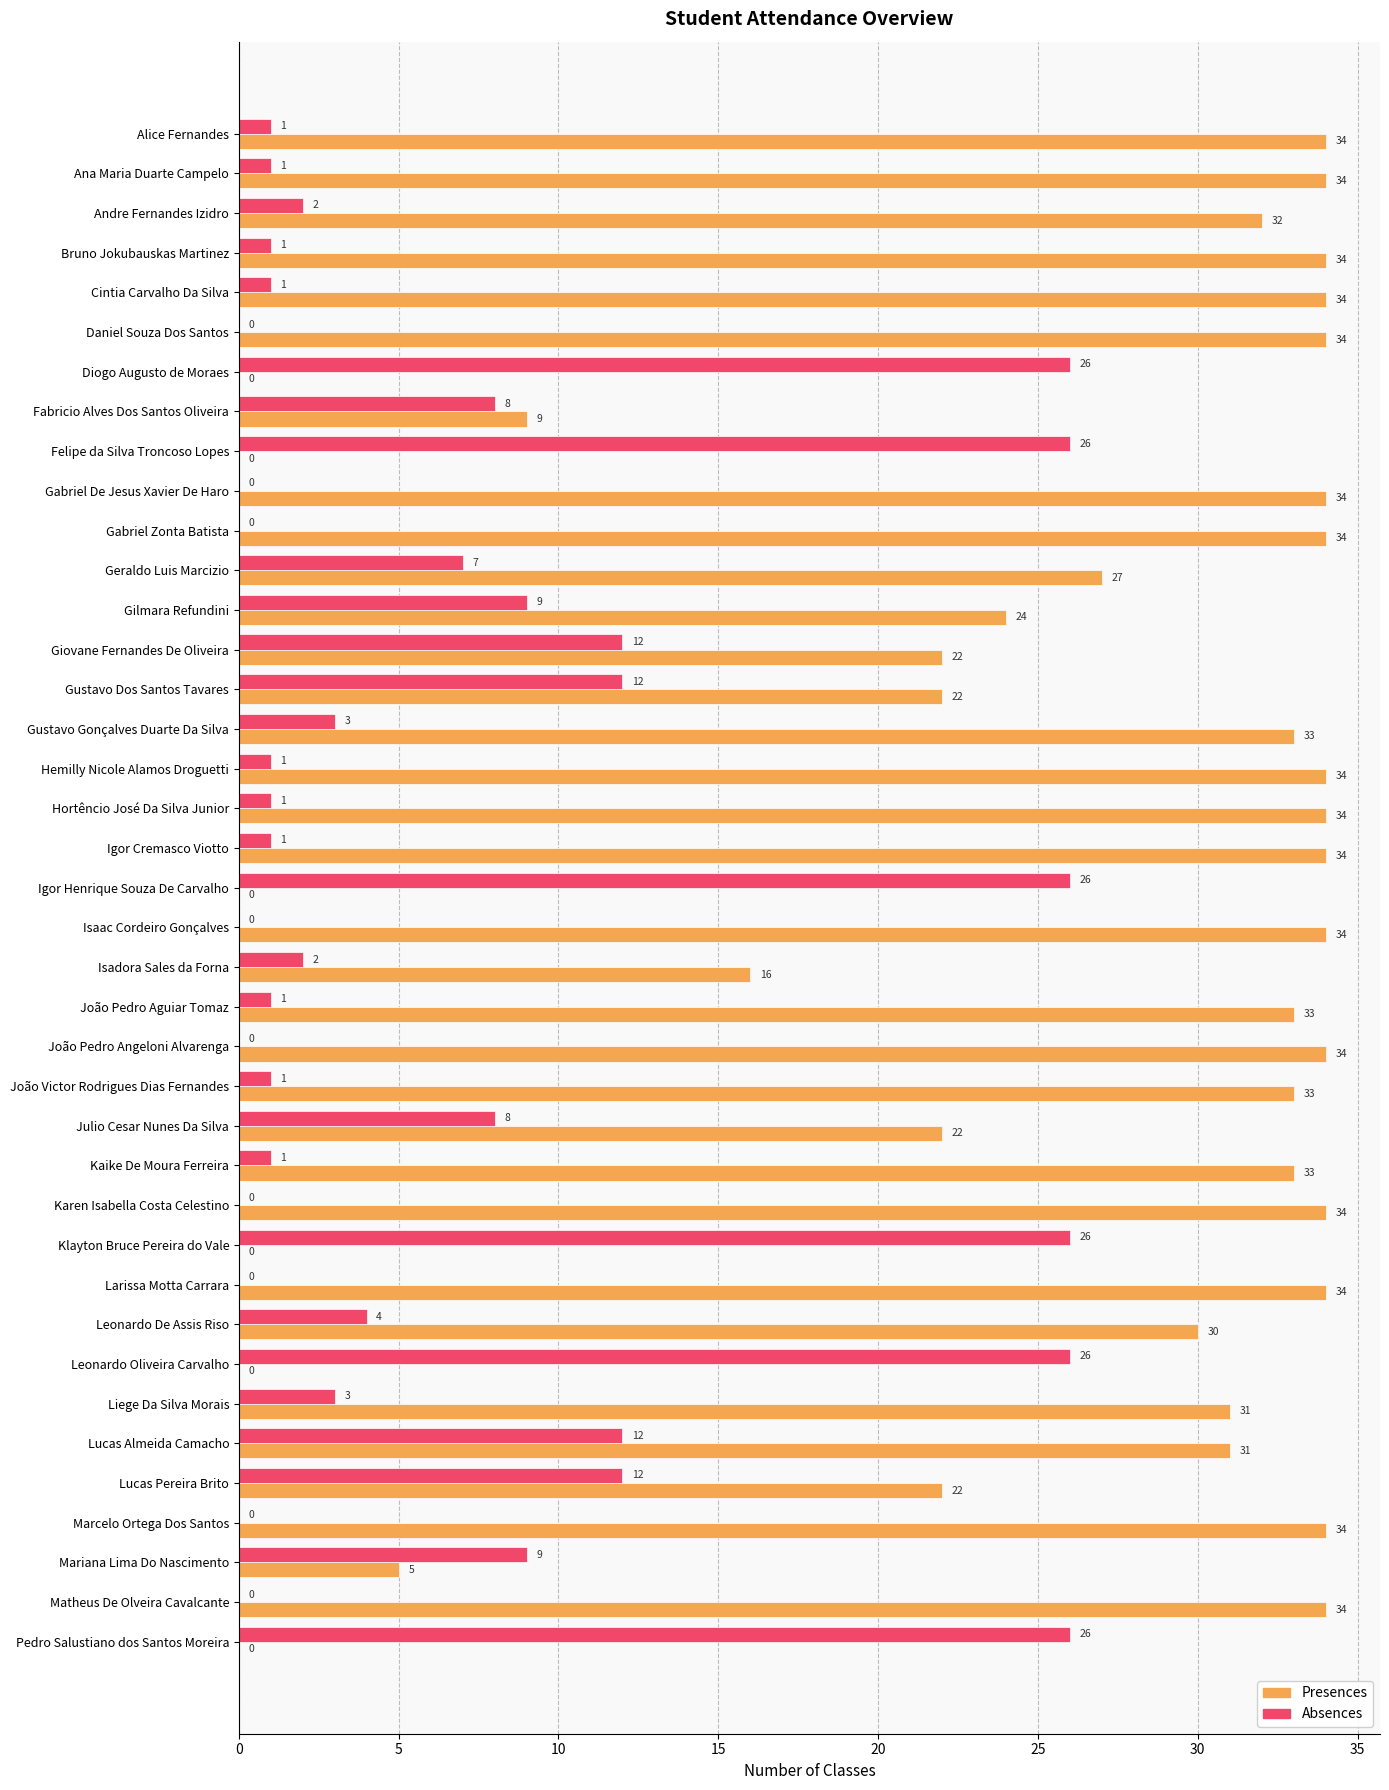

At which category is the sum across all series the highest?

Lucas Almeida Camacho